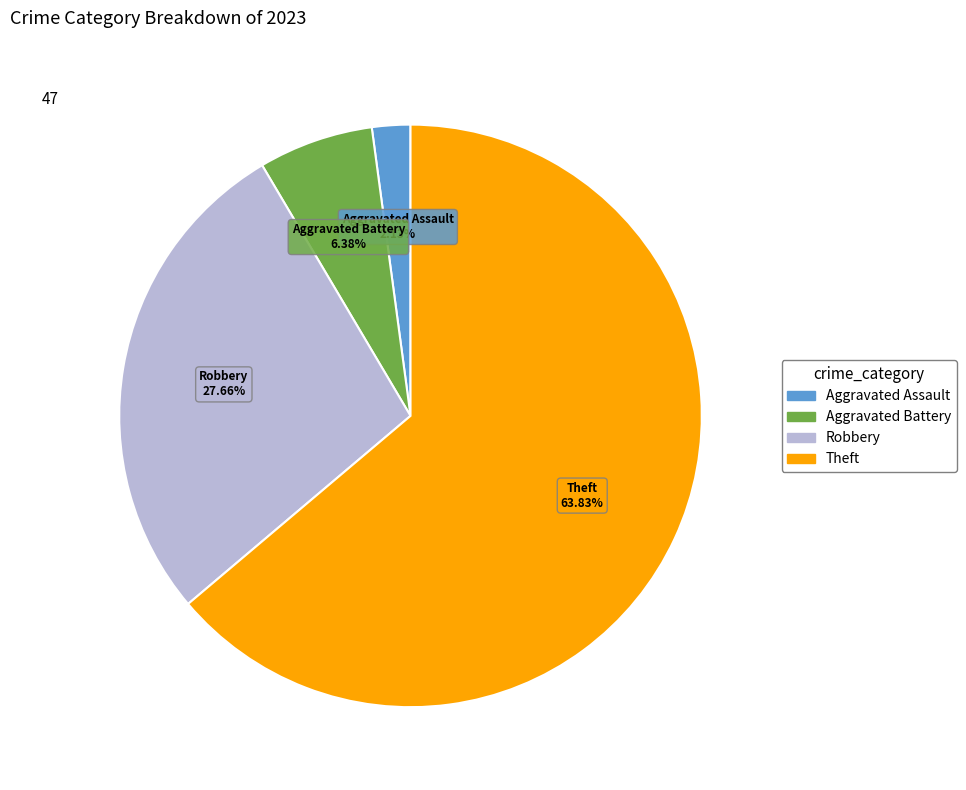

To the nearest percent, what is the difference between the largest and smallest slice percentages?

62%